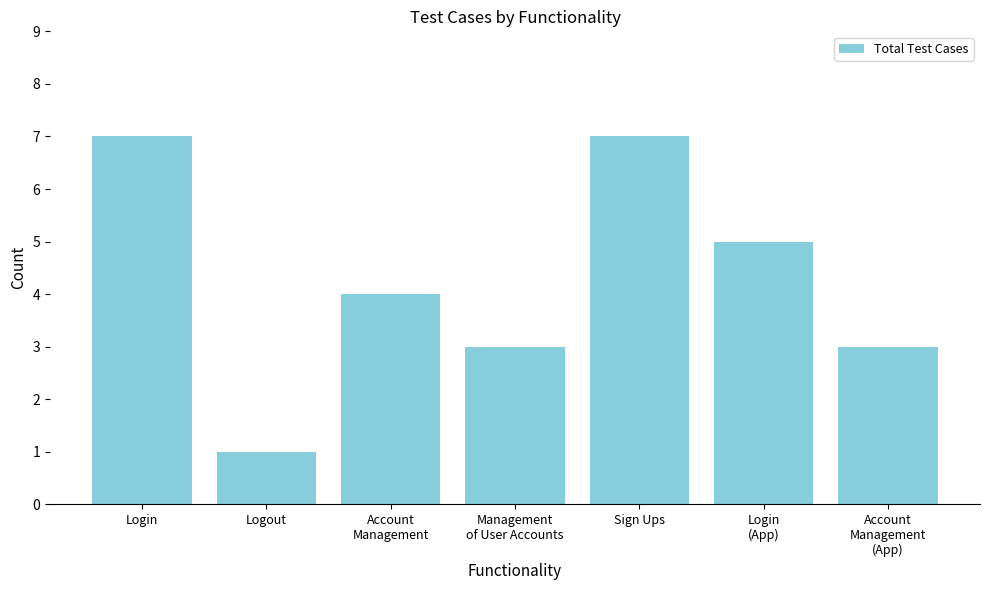

Between Account
Management and Account
Management
(App), which is larger?

Account
Management